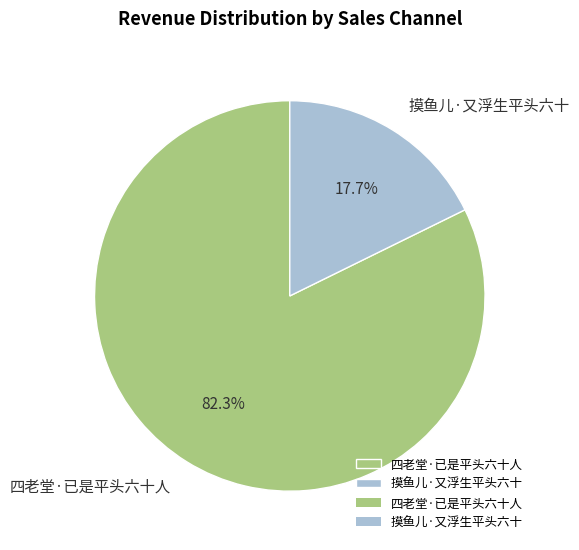

Between 摸鱼儿·又浮生平头六十 and 四老堂·已是平头六十人, which is larger?

四老堂·已是平头六十人